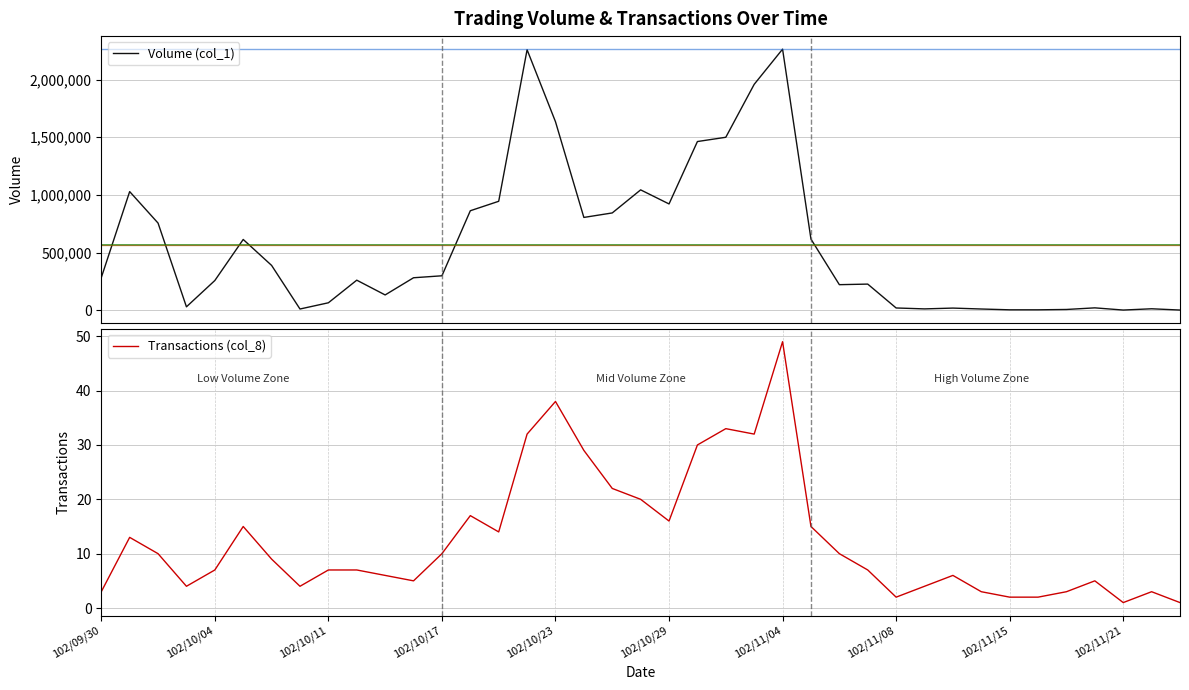

The Transactions (col_8) series shows 16 at 102/10/17. True or false?

False